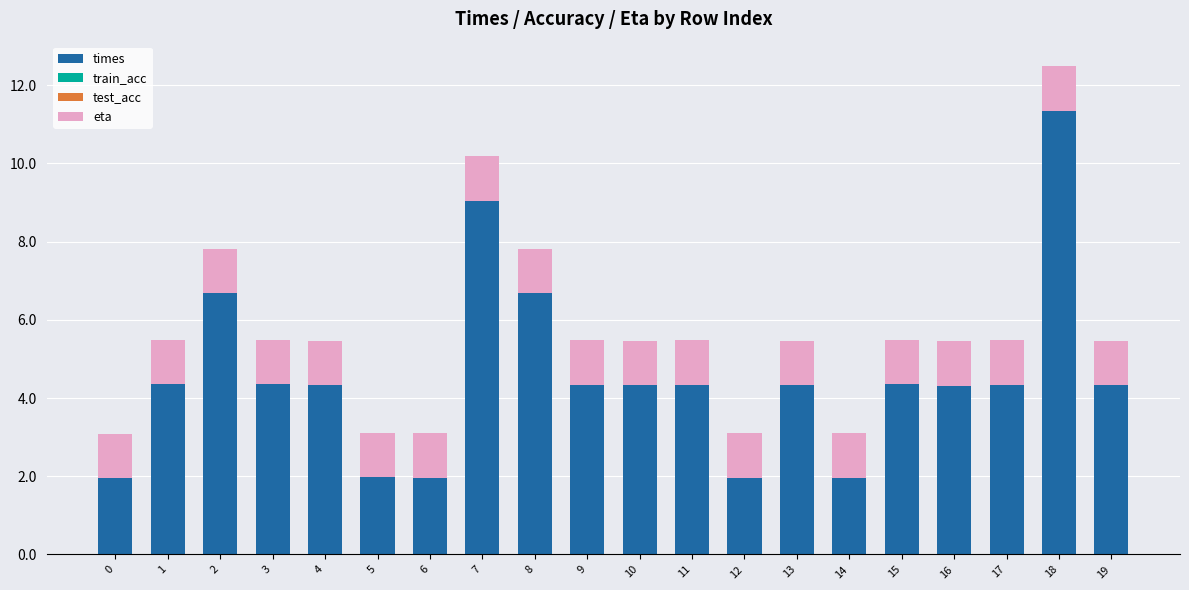

What is the difference between the maximum and second lowest values in the times series?

9.4